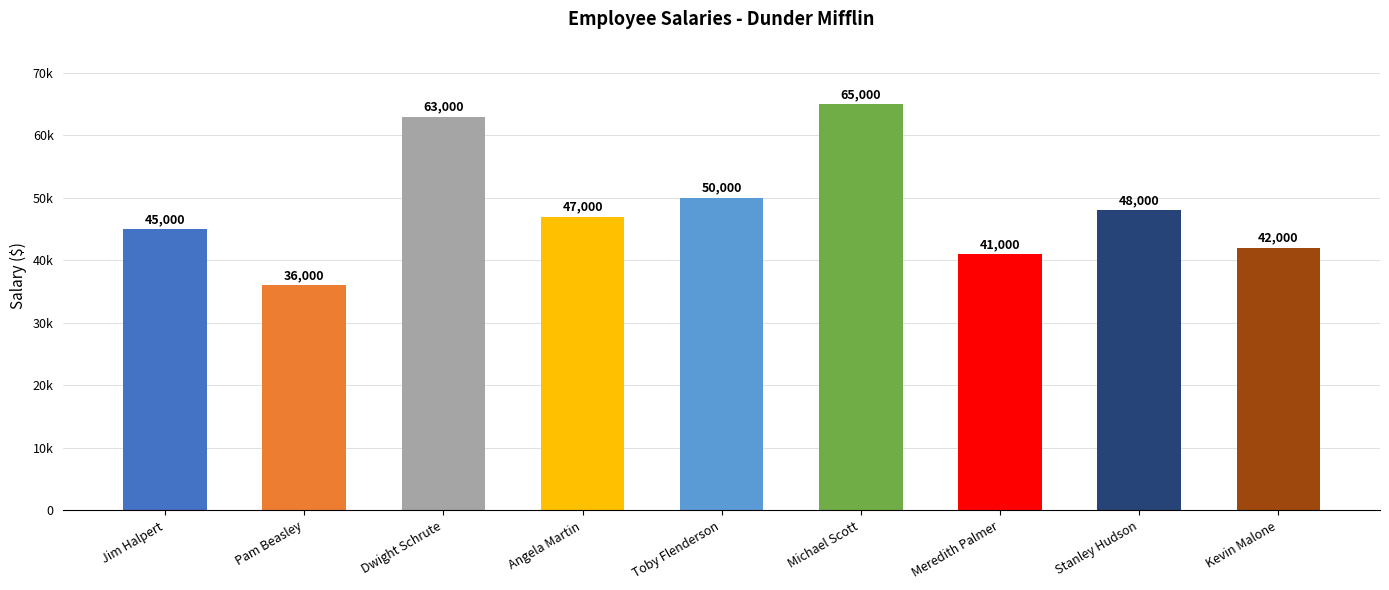

Rank the categories by value from highest to lowest.

Michael Scott, Dwight Schrute, Toby Flenderson, Stanley Hudson, Angela Martin, Jim Halpert, Kevin Malone, Meredith Palmer, Pam Beasley